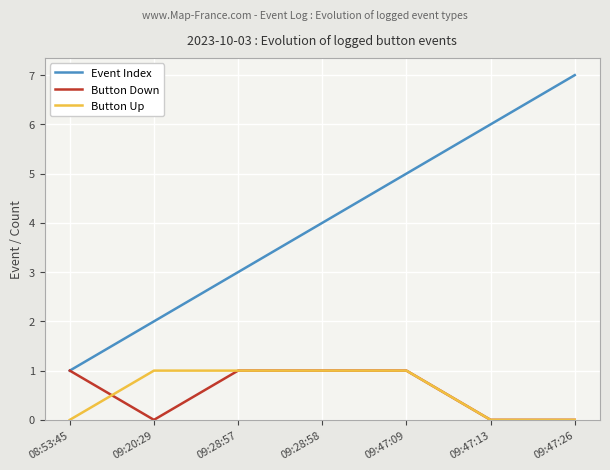

Is it true that Button Up equals 1 at 09:47:09?

True